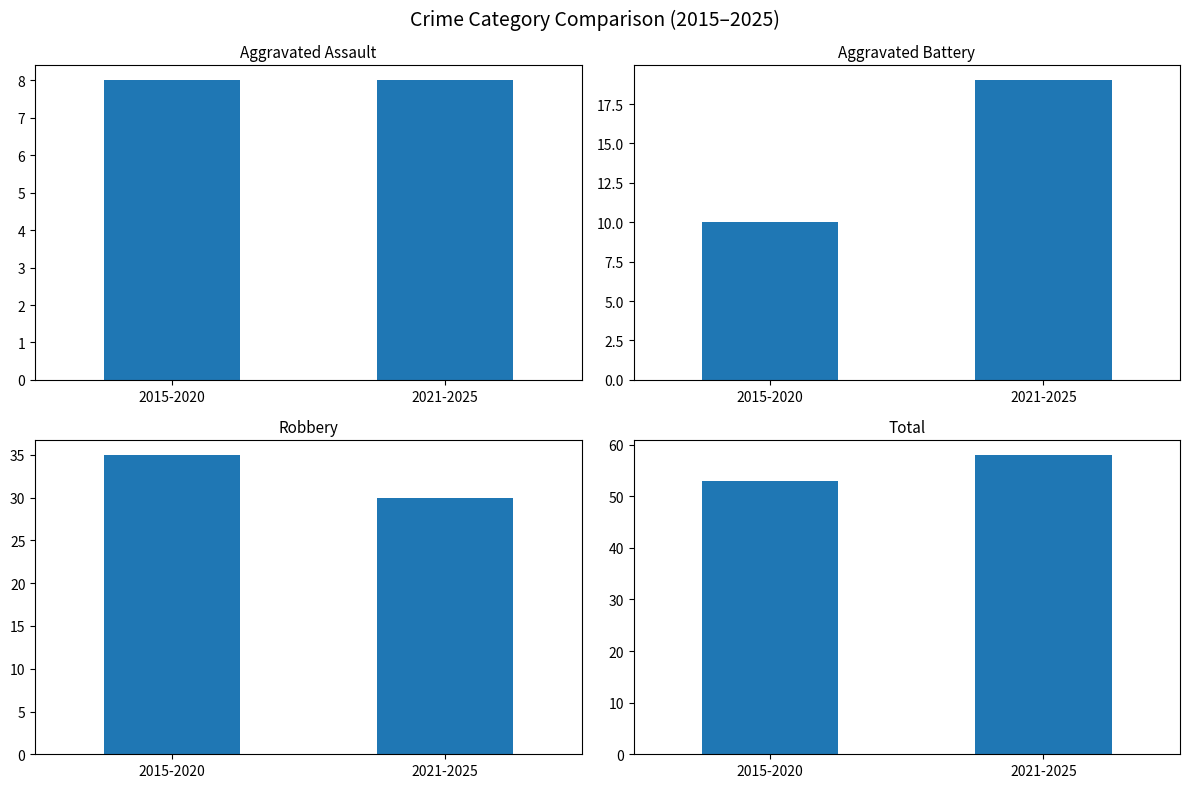

The value of Robbery at 2015-2020 is 48. True or false?

False